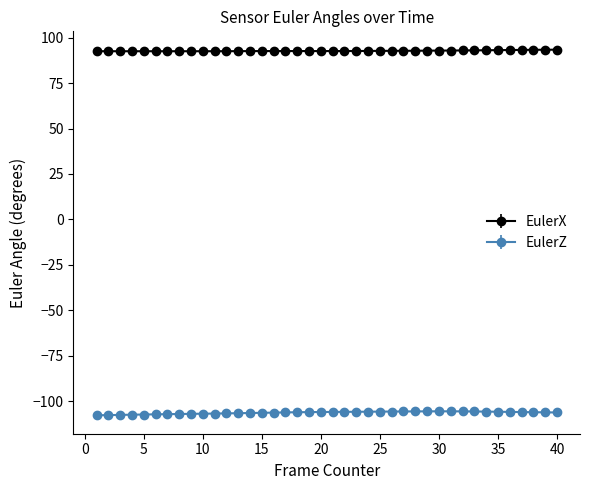

What is the value of the EulerX point at the 11th from the left?

92.5